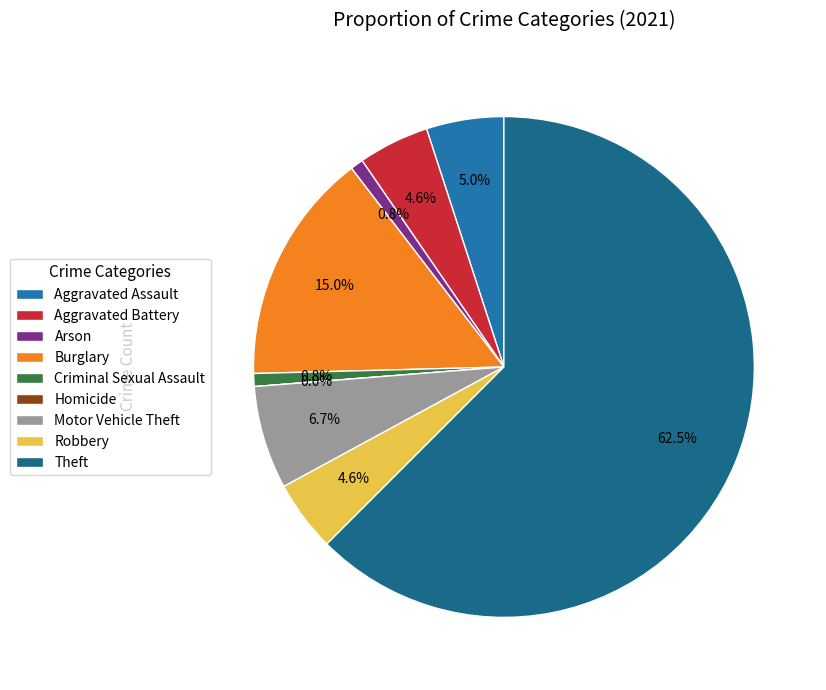

Rank the categories by value from highest to lowest.

Theft, Burglary, Motor Vehicle Theft, Aggravated Assault, Aggravated Battery, Robbery, Arson, Criminal Sexual Assault, Homicide